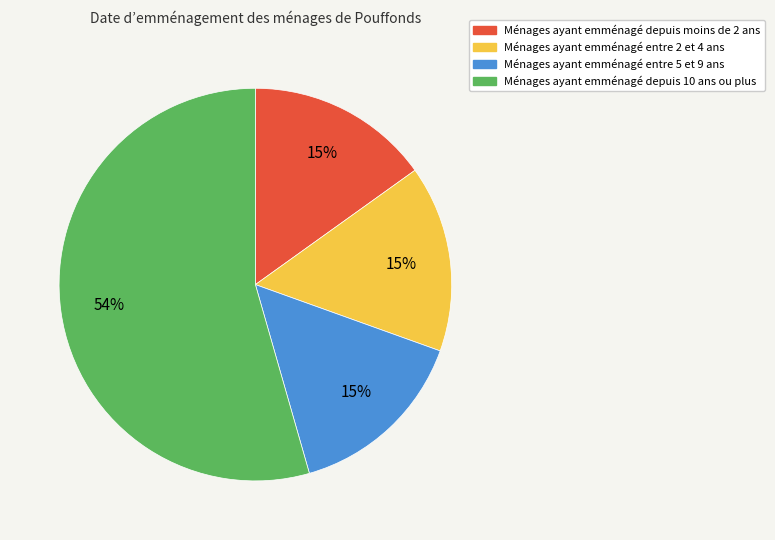

Does any single category account for the majority?

Yes